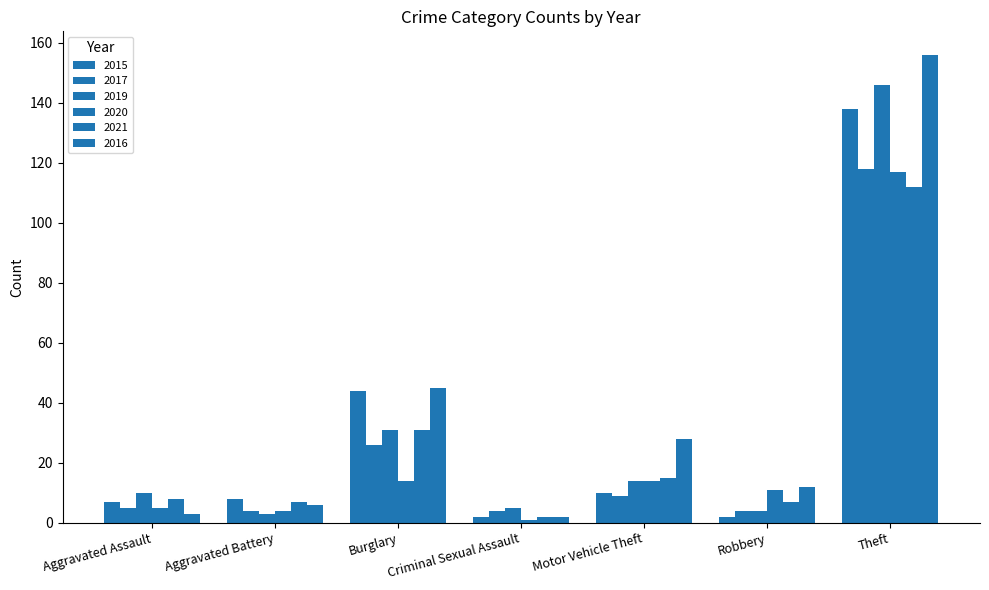

How many bars are there in each group?

6